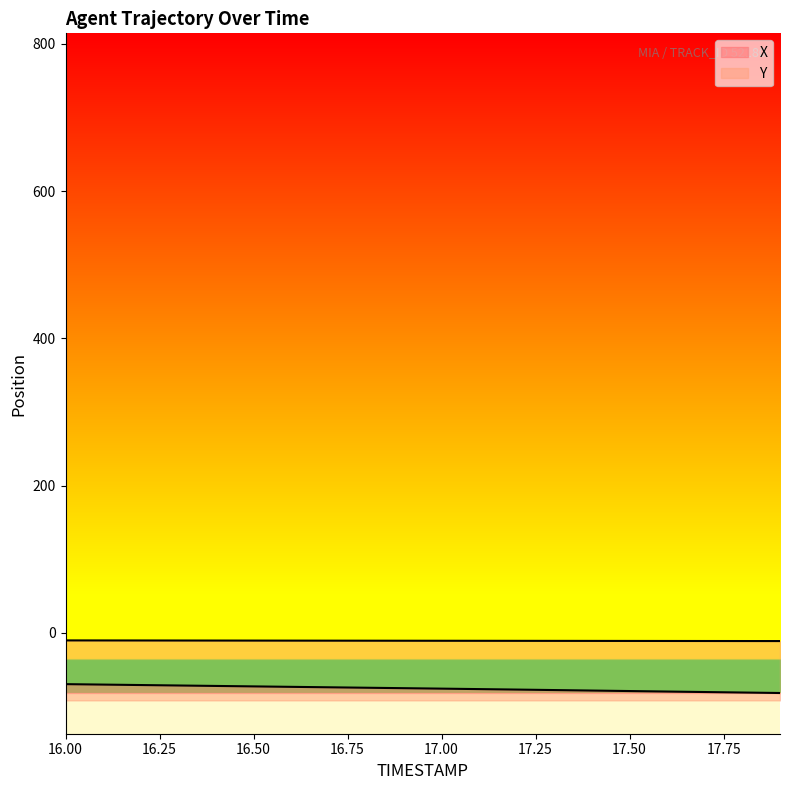

What is the label of the 19th point from the right?

16.1